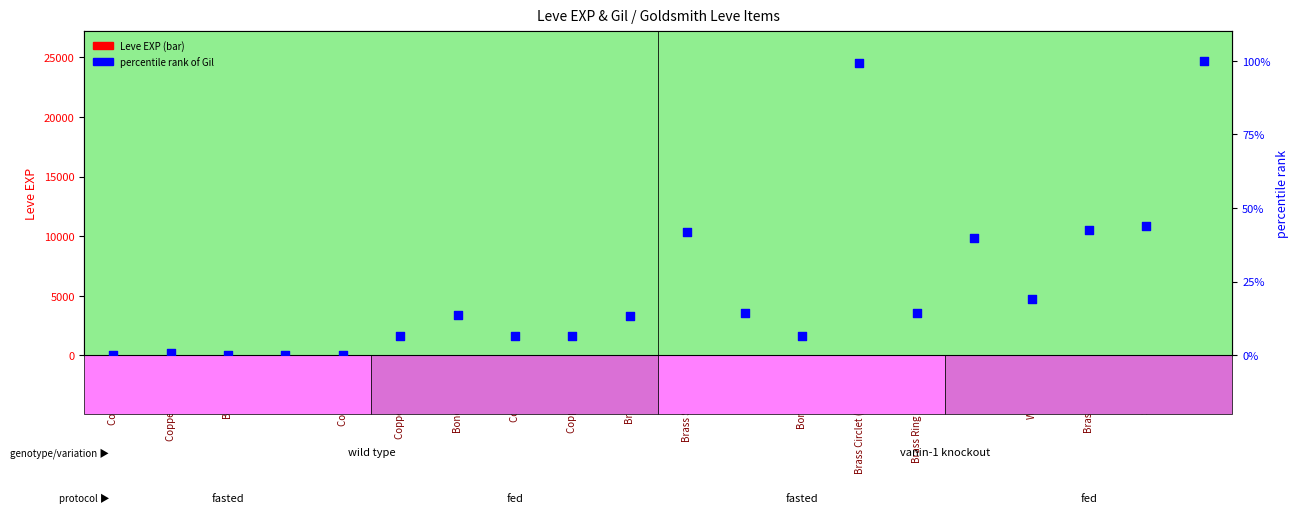

Which series reaches the minimum Y coordinate?

percentile rank (Gil)